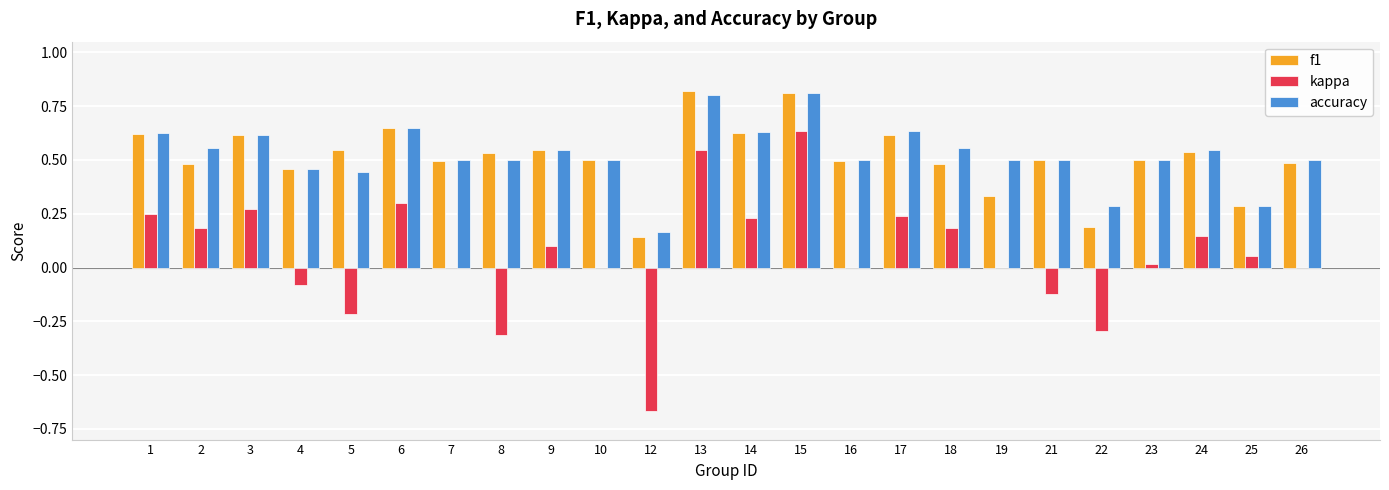

Is the value of f1 at 21 greater than the value of kappa at 12?

Yes